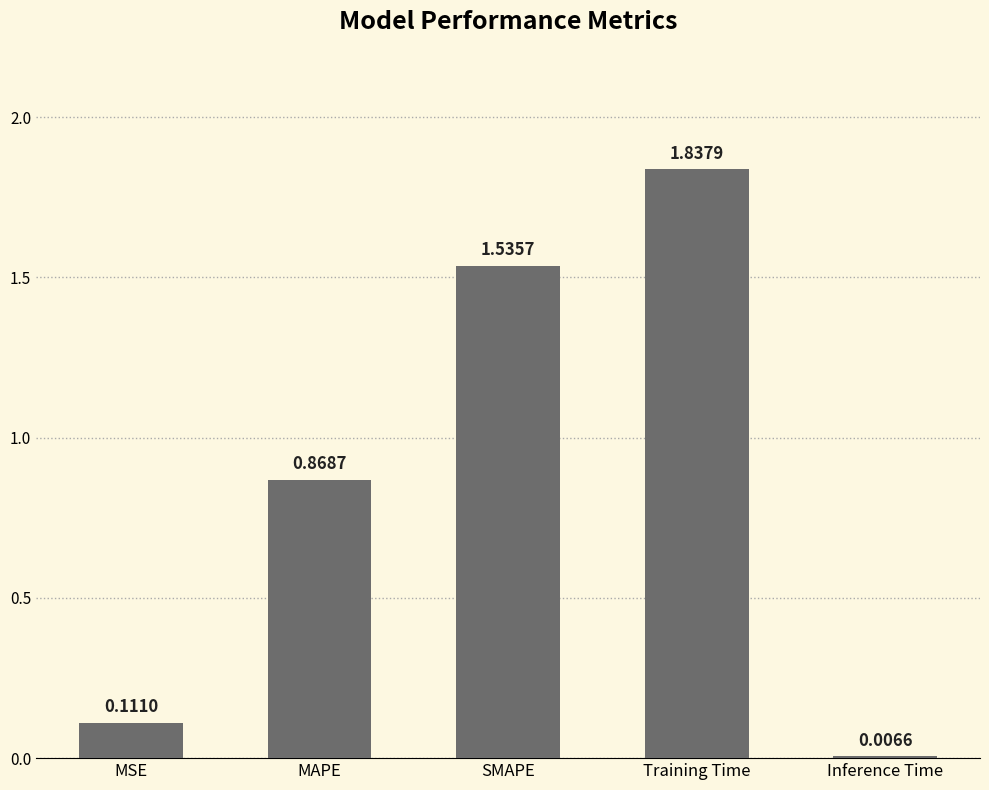

Are the bars grouped side by side (vs. stacked)?

No